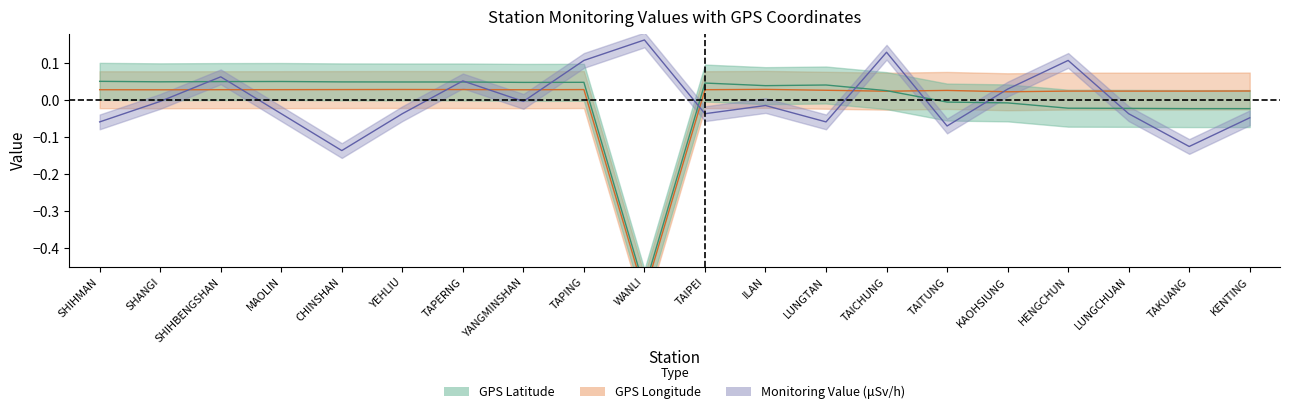

List the labels in order of GPS Longitude value, smallest first.

WANLI, KAOHSIUNG, TAICHUNG, LUNGCHUAN, TAKUANG, HENGCHUN, KENTING, TAITUNG, LUNGTAN, SHANGI, YANGMINSHAN, SHIHMAN, SHIHBENGSHAN, TAIPEI, MAOLIN, CHINSHAN, TAPING, TAPERNG, YEHLIU, ILAN